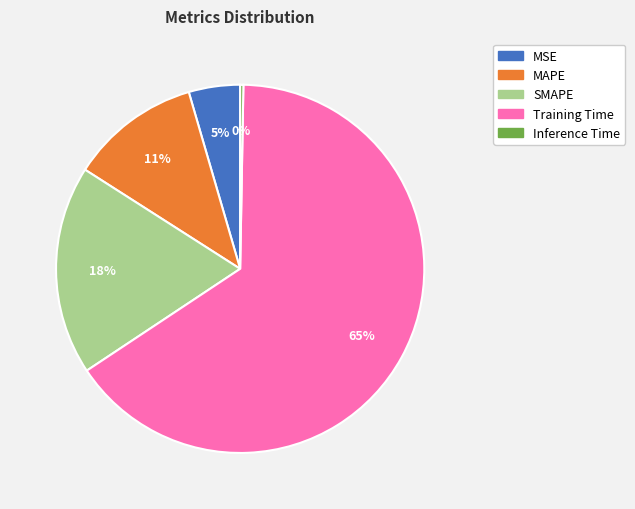

Between SMAPE and Inference Time, which is larger?

SMAPE